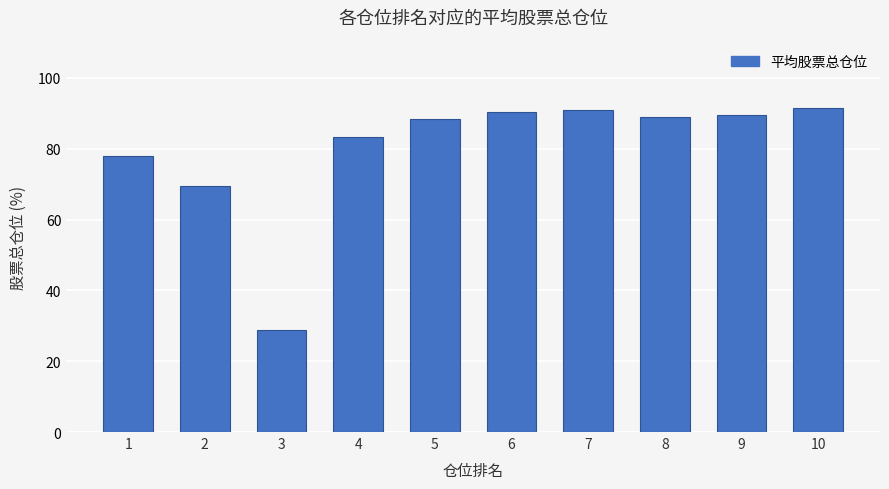

Read the value at 5.

88.4